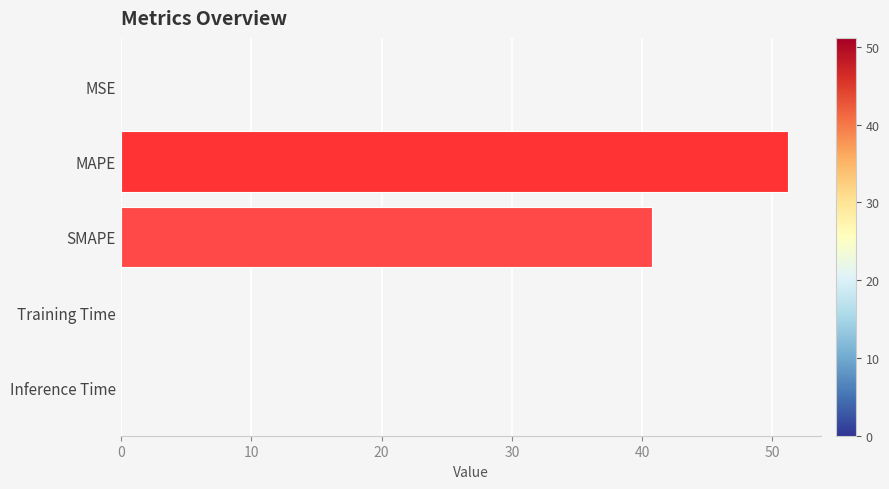

True or false: the data shows 0.0 at Training Time.

True